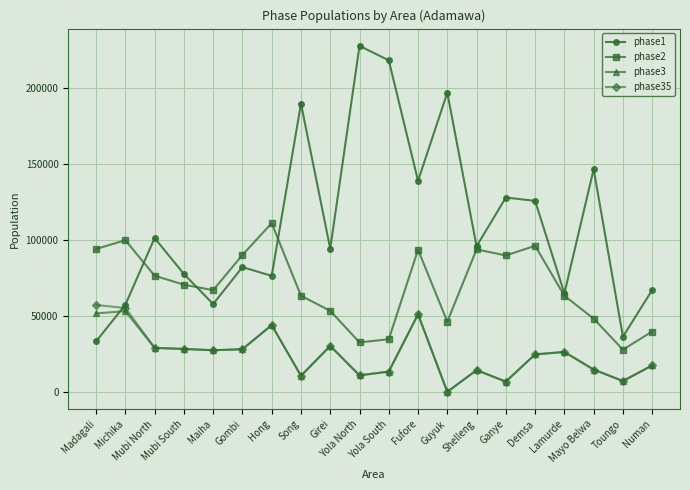

At Michika, list the series in order from largest to smallest.

phase2, phase1, phase35, phase3